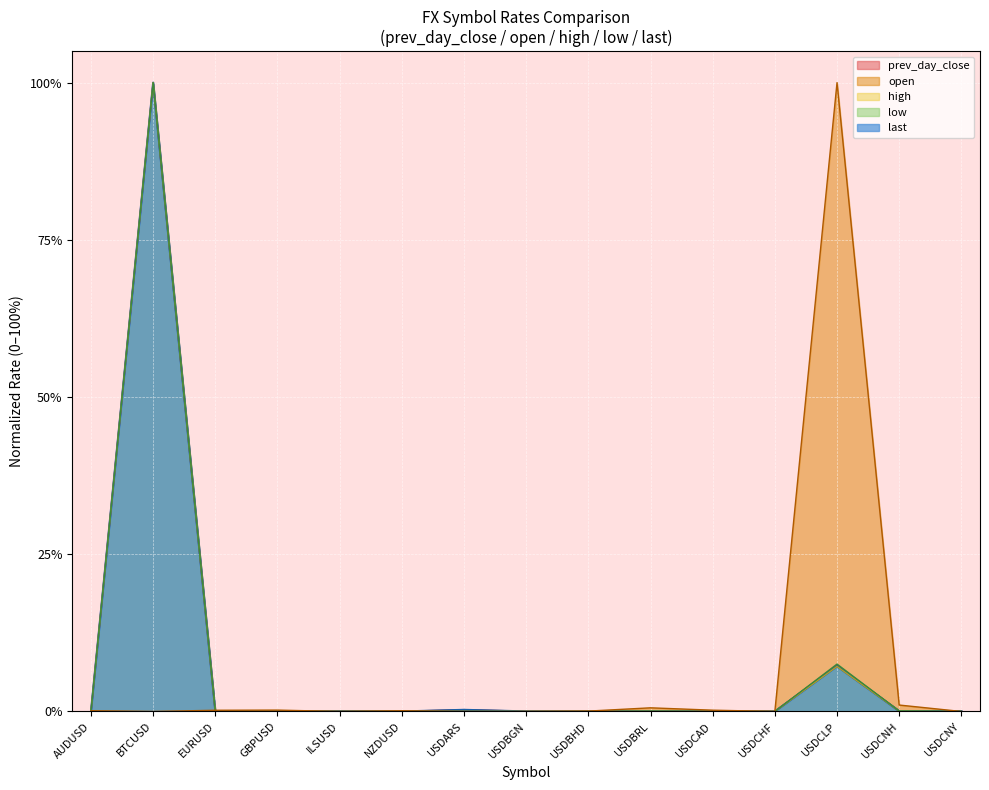

Reading left to right, what are all the values shown in this chart?

prev_day_close: AUDUSD=0.0	BTCUSD=1.0	EURUSD=0.0	GBPUSD=0.0	ILSUSD=0.0	NZDUSD=0.0	USDARS=0.0	USDBGN=0.0	USDBHD=0.0	USDBRL=0.0	USDCAD=0.0	USDCHF=0.0	USDCLP=0.1	USDCNH=0.0	USDCNY=0.0
last: AUDUSD=0.0	BTCUSD=1.0	EURUSD=0.0	GBPUSD=0.0	ILSUSD=0.0	NZDUSD=0.0	USDARS=0.0	USDBGN=0.0	USDBHD=0.0	USDBRL=0.0	USDCAD=0.0	USDCHF=0.0	USDCLP=0.1	USDCNH=0.0	USDCNY=0.0
high: AUDUSD=0.0	BTCUSD=1.0	EURUSD=0.0	GBPUSD=0.0	ILSUSD=0.0	NZDUSD=0.0	USDARS=0.0	USDBGN=0.0	USDBHD=0.0	USDBRL=0.0	USDCAD=0.0	USDCHF=0.0	USDCLP=0.1	USDCNH=0.0	USDCNY=0.0
low: AUDUSD=0.0	BTCUSD=1.0	EURUSD=0.0	GBPUSD=0.0	ILSUSD=0.0	NZDUSD=0.0	USDARS=0.0	USDBGN=0.0	USDBHD=0.0	USDBRL=0.0	USDCAD=0.0	USDCHF=0.0	USDCLP=0.1	USDCNH=0.0	USDCNY=0.0
open: AUDUSD=0.0	BTCUSD=0.0	EURUSD=0.0	GBPUSD=0.0	ILSUSD=0.0	NZDUSD=0.0	USDARS=0.0	USDBGN=0.0	USDBHD=0.0	USDBRL=0.0	USDCAD=0.0	USDCHF=0.0	USDCLP=1.0	USDCNH=0.0	USDCNY=0.0